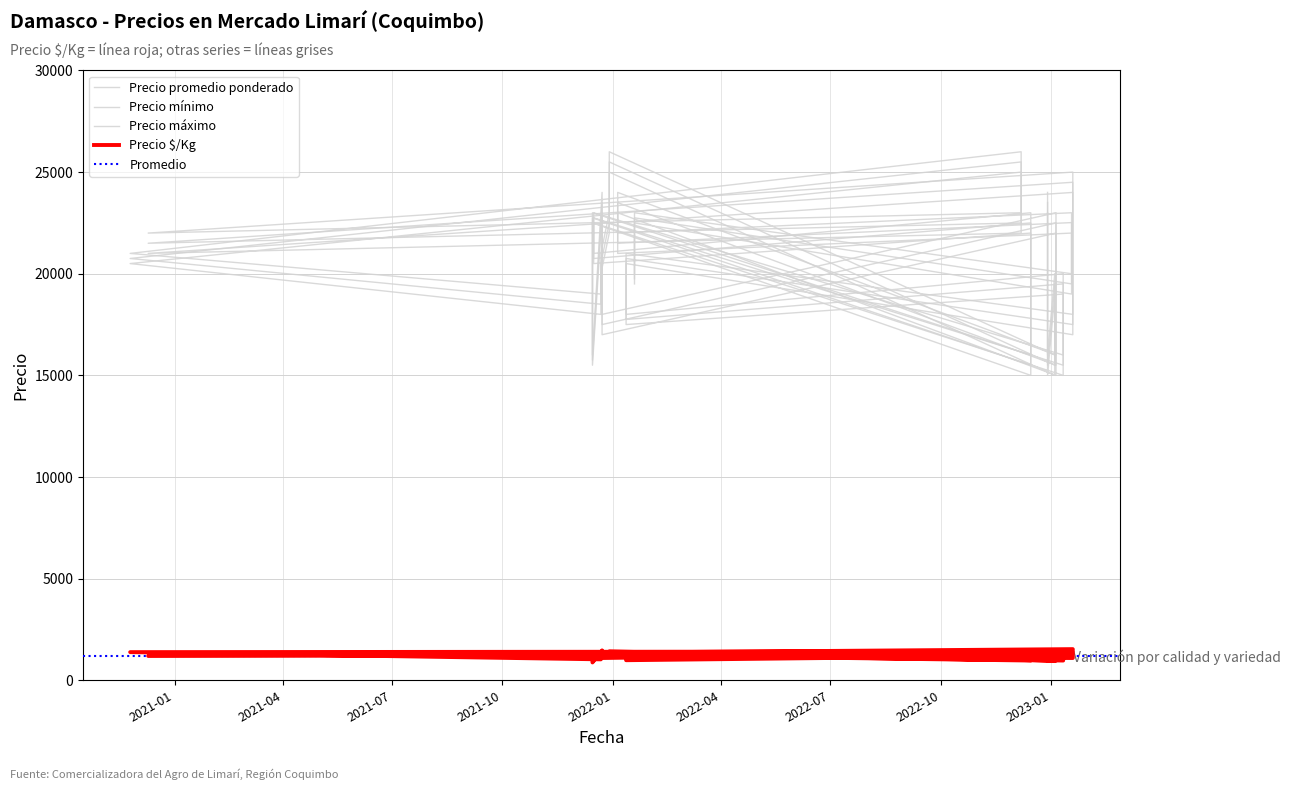

Count the number of data series in this chart.

4